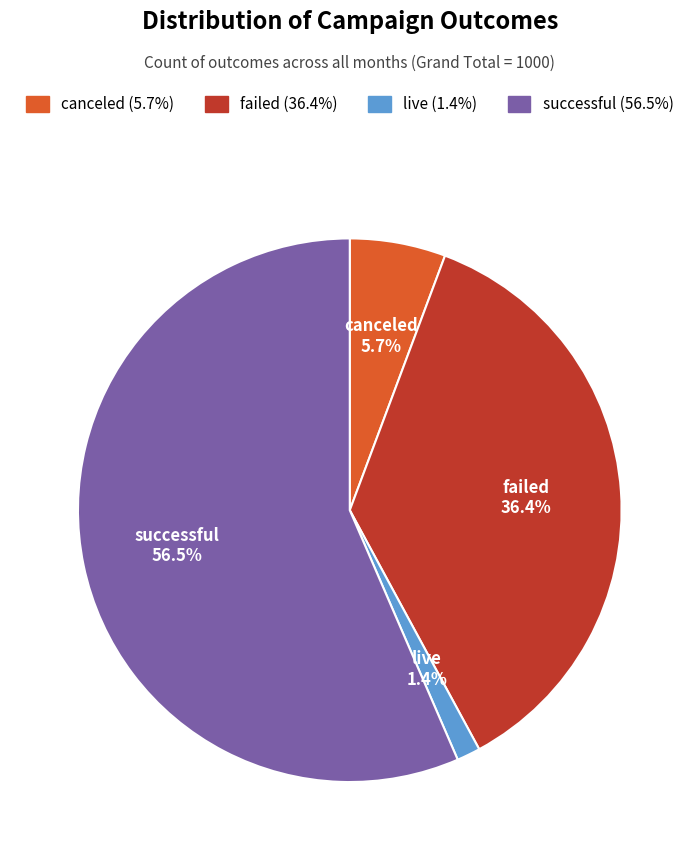

What is the smallest slice in the pie chart?

live